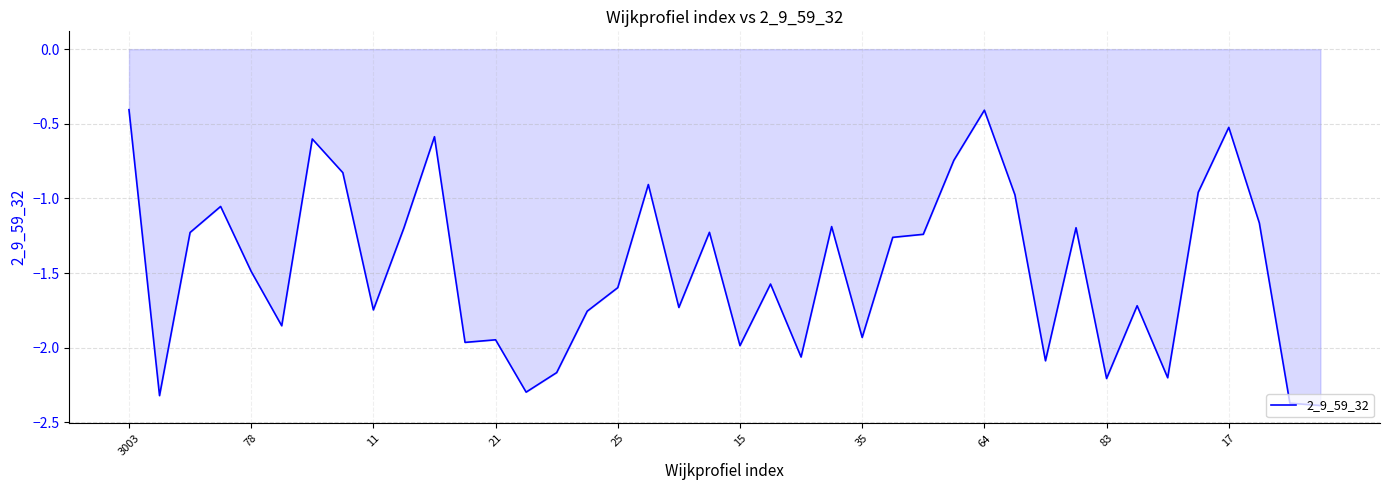

How many lines are shown in the chart?

1